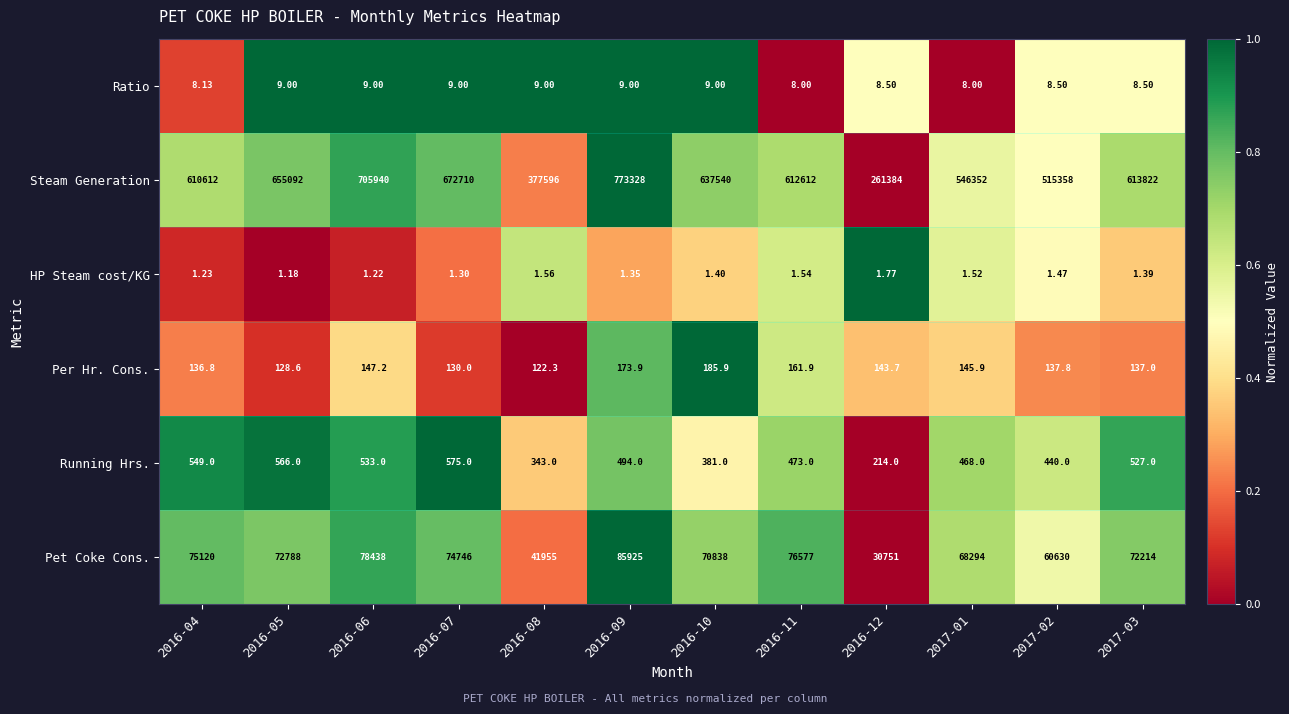

Which series has the largest range (max minus min)?

Steam Generation